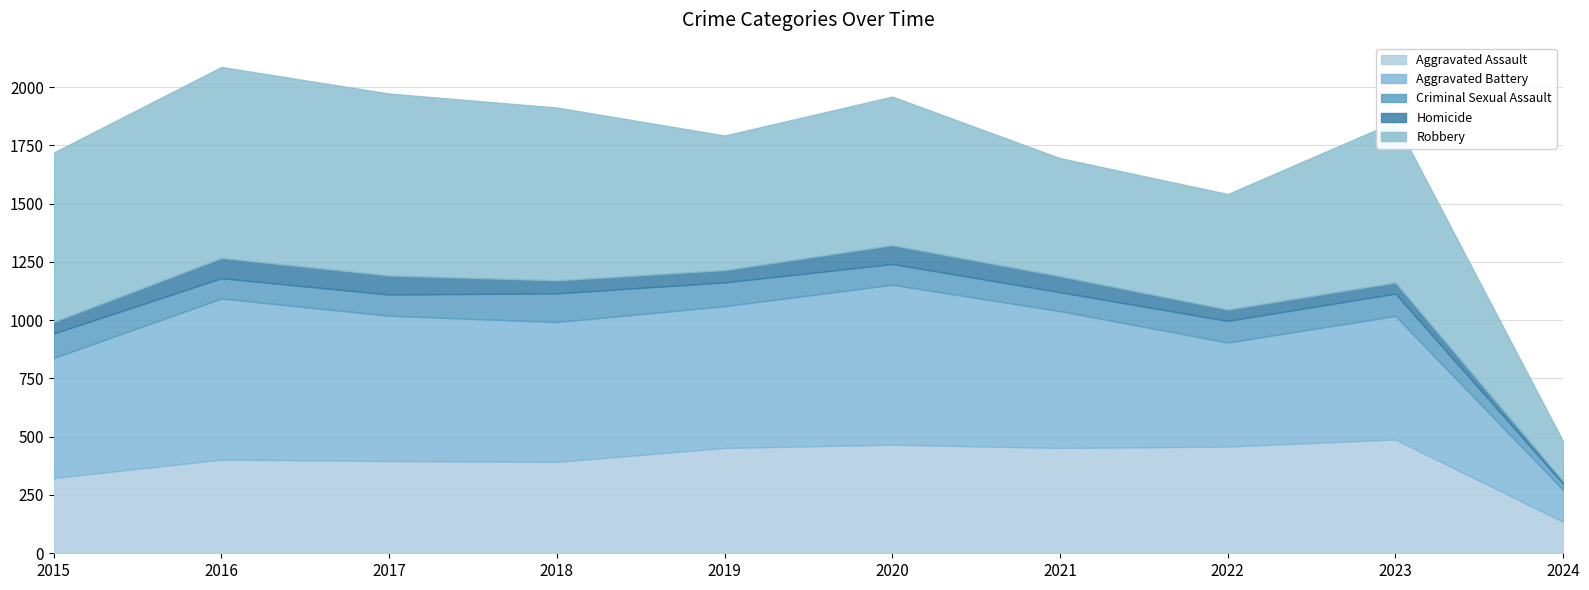

Which series has the widest spread of values?

Robbery